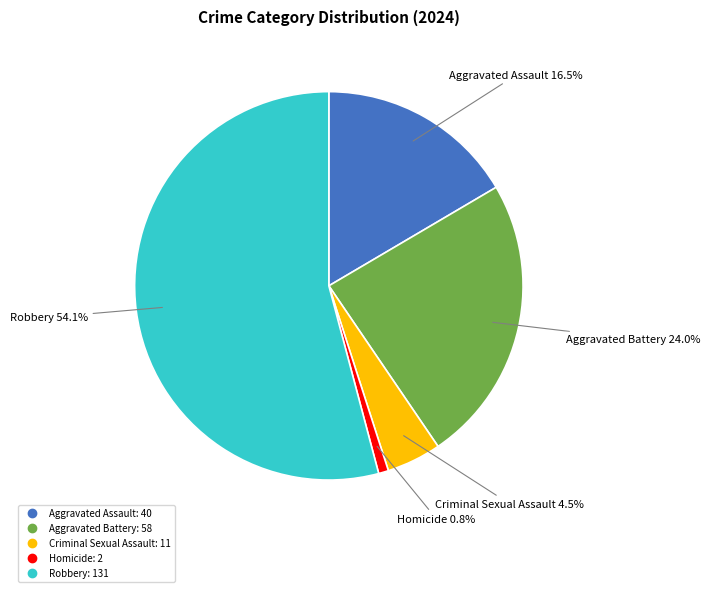

What is the smallest slice in the pie chart?

Homicide